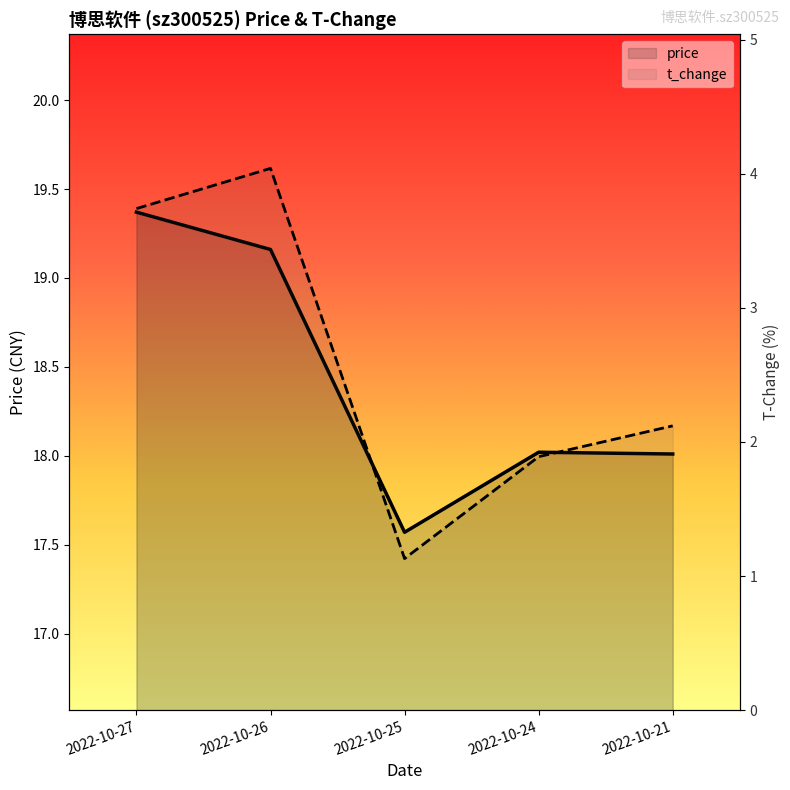

At which category does price reach its first local valley?

2022-10-25